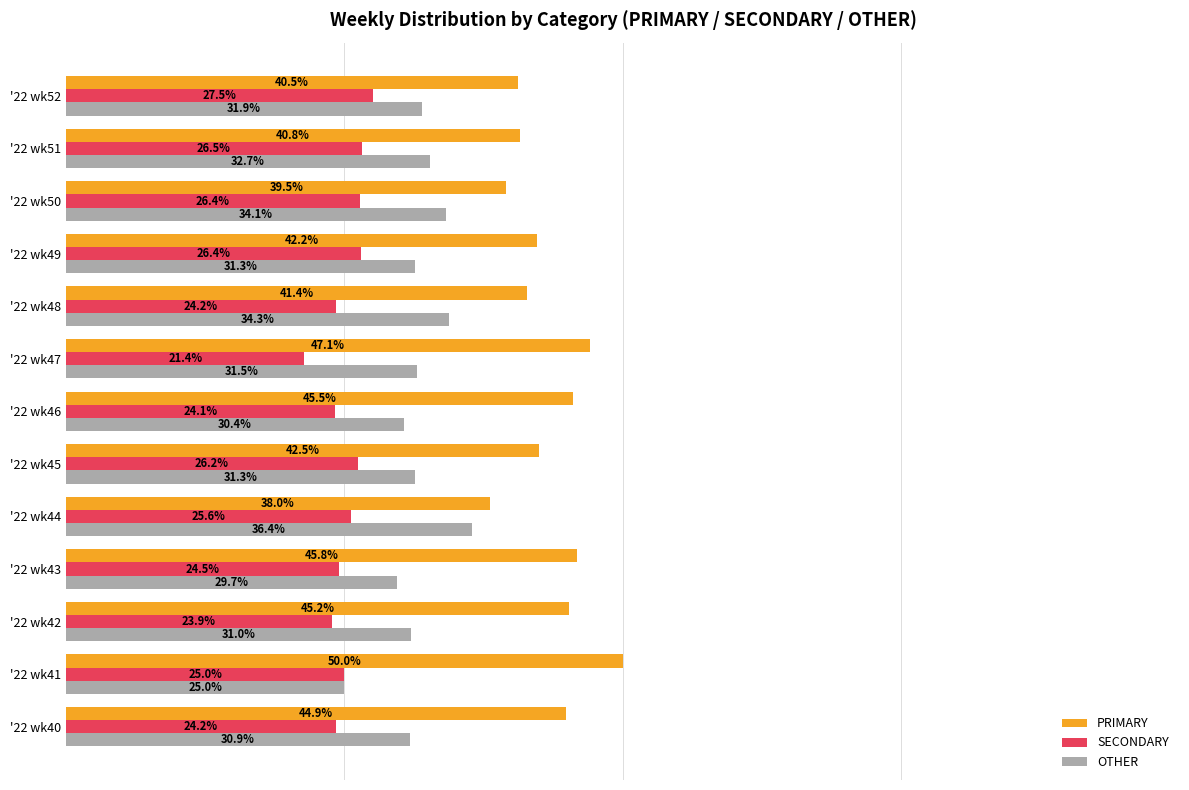

Which series has the largest total across all categories?

PRIMARY